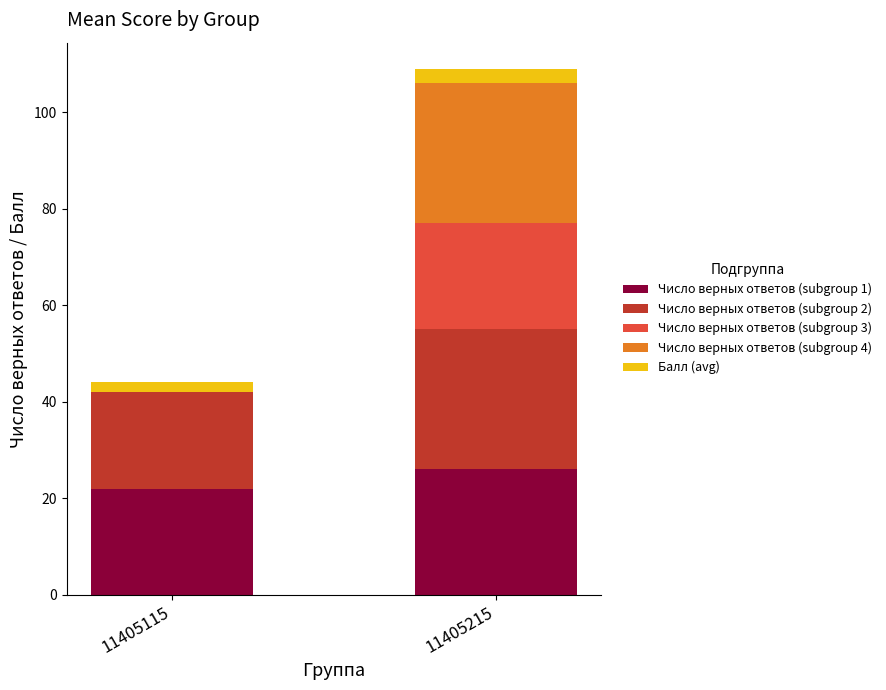

At which category is the sum across all series the highest?

11405215